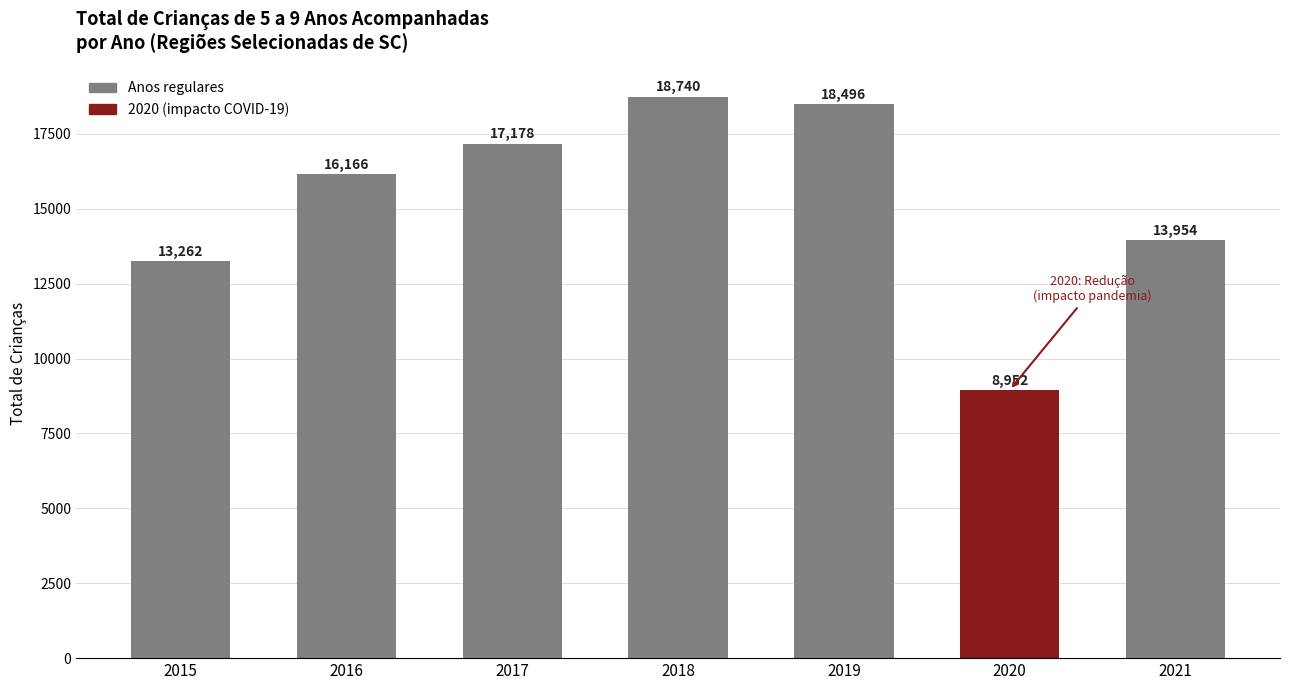

Reading left to right, transcribe all the data shown in this chart.

13262	16166	17178	18740	18496	8952	13954